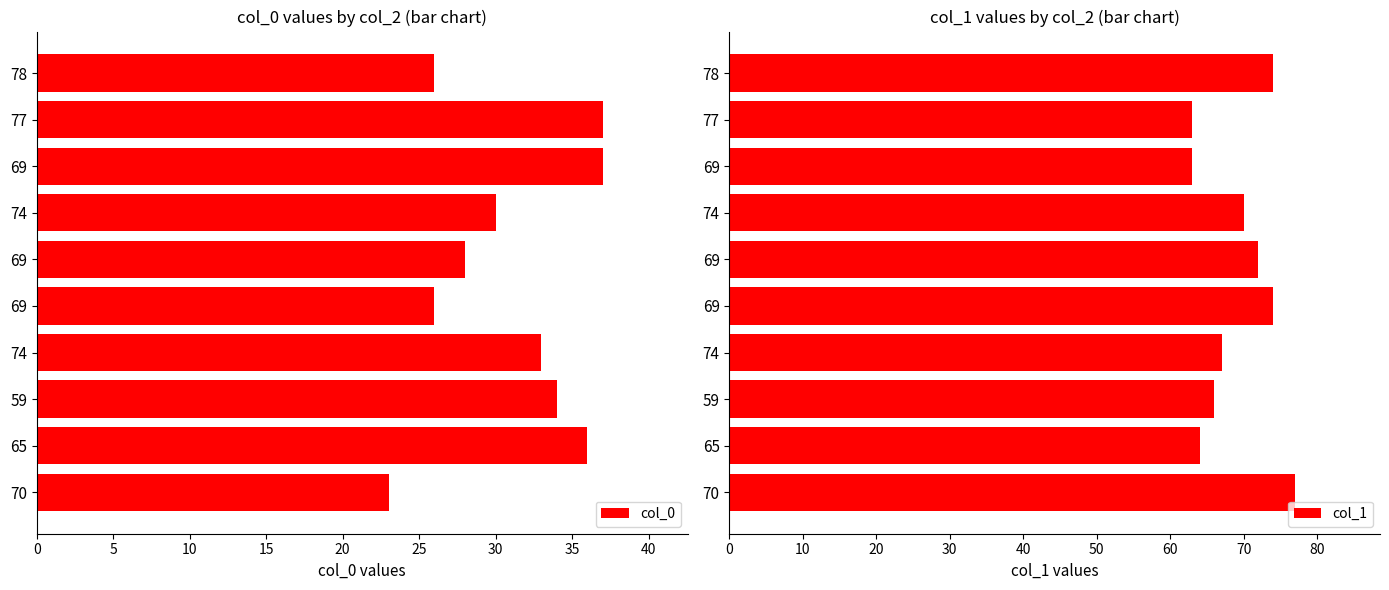

True or false: col_0 has a value of 41 at 74.

False